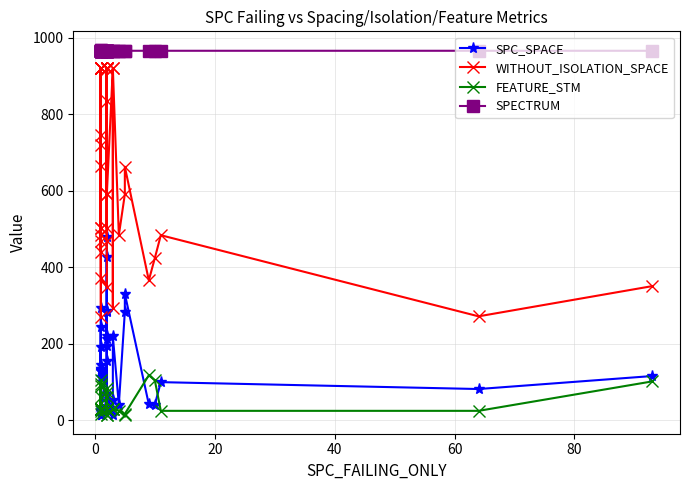

Does the chart have visible grid lines?

Yes